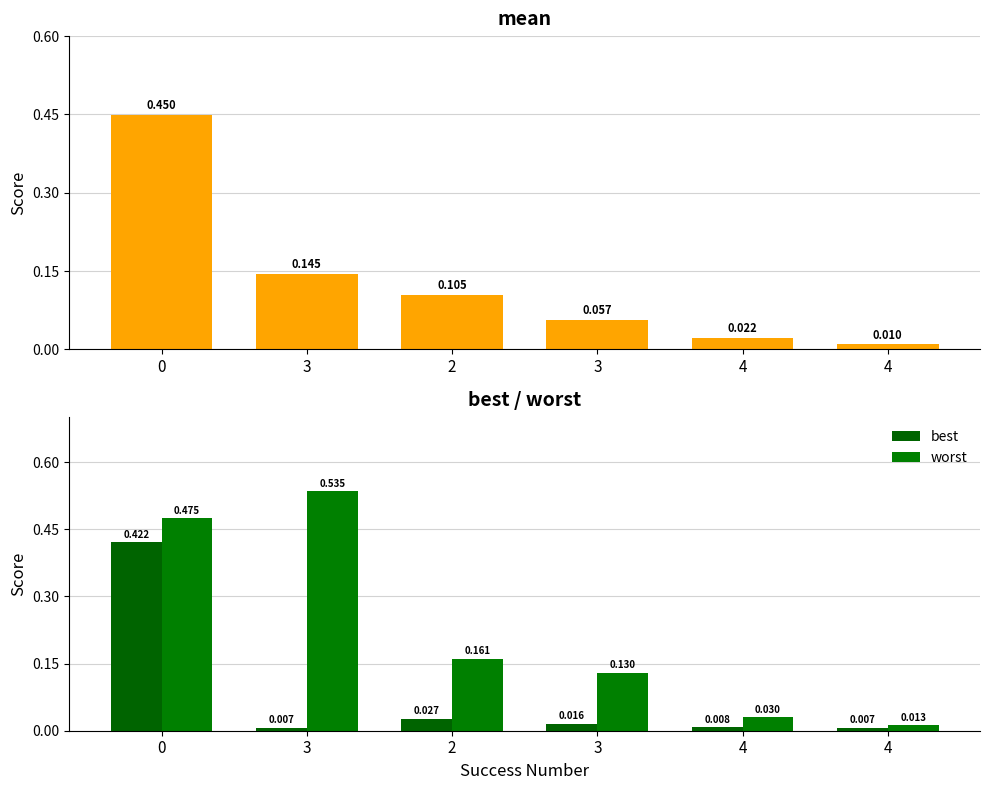

Reading left to right, list all the values displayed in this chart.

mean: 0.4	0.1	0.1	0.1	0.0	0.0
best: 0.4	0.0	0.0	0.0	0.0	0.0
worst: 0.5	0.5	0.2	0.1	0.0	0.0